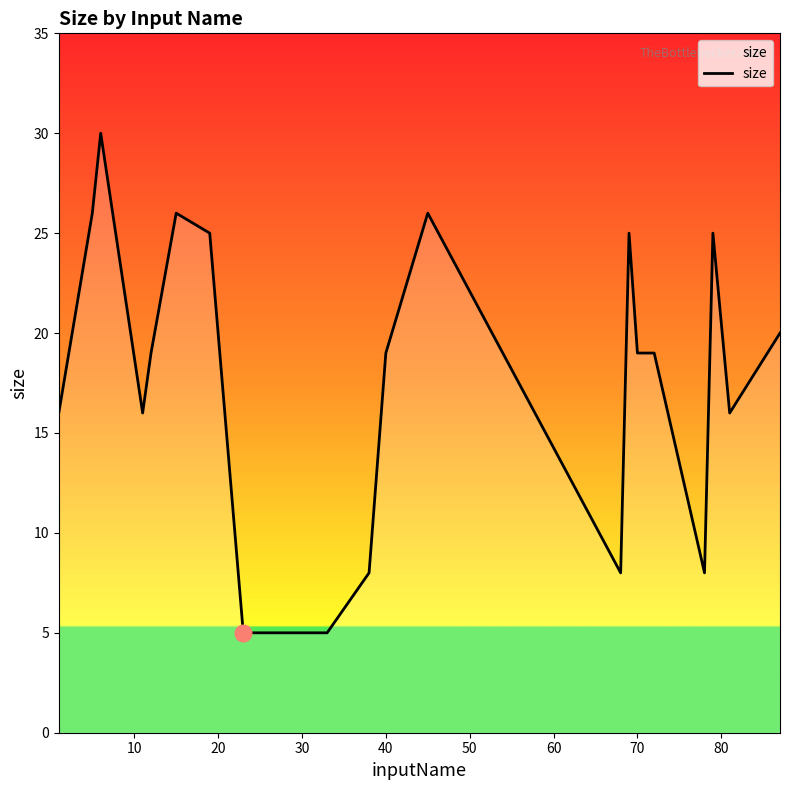

What is the average value?

18